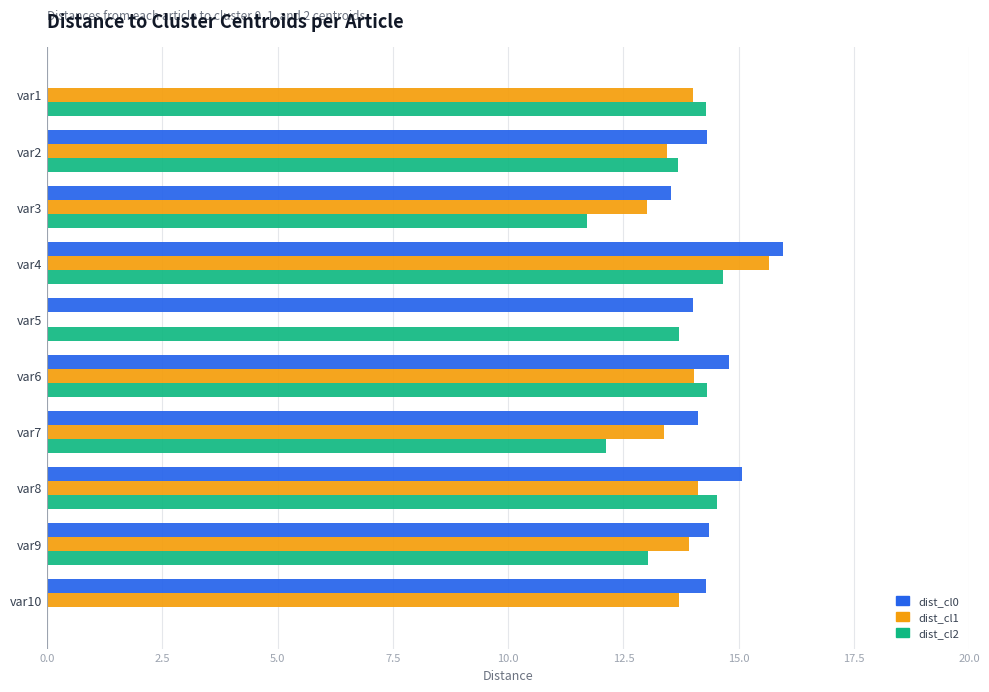

What is the sum of the dist_cl2 values at var2 and var5?

27.4